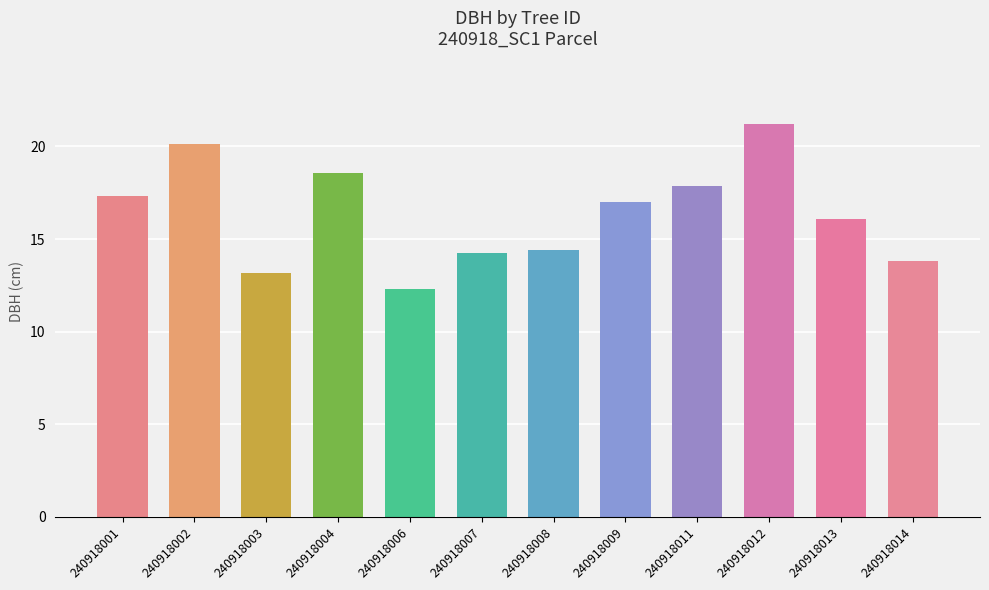

Which label corresponds to the smallest value in the chart?

240918006